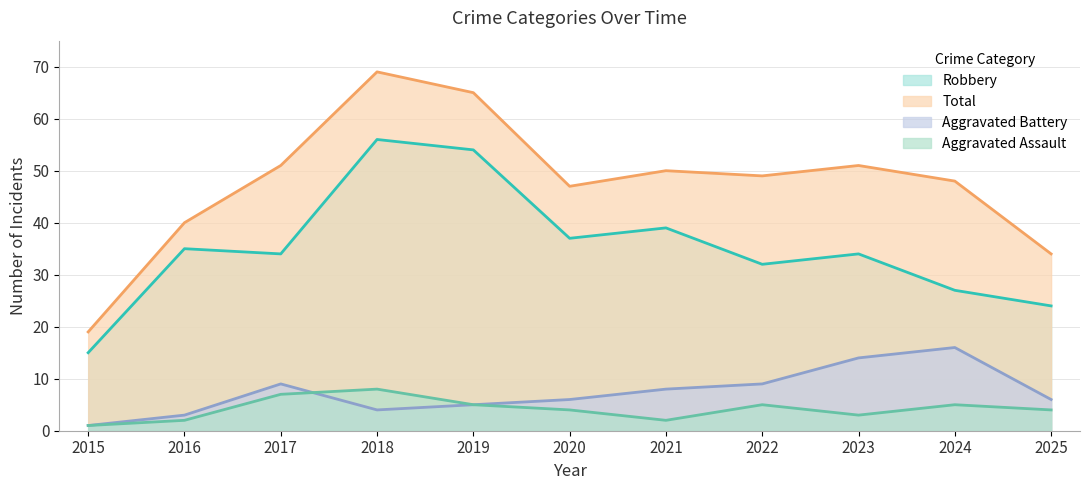

Reading left to right, what are all the values shown in this chart?

Aggravated Assault: 1	2	7	8	5	4	2	5	3	5	4
Aggravated Battery: 1	3	9	4	5	6	8	9	14	16	6
Robbery: 15	35	34	56	54	37	39	32	34	27	24
Total: 19	40	51	69	65	47	50	49	51	48	34